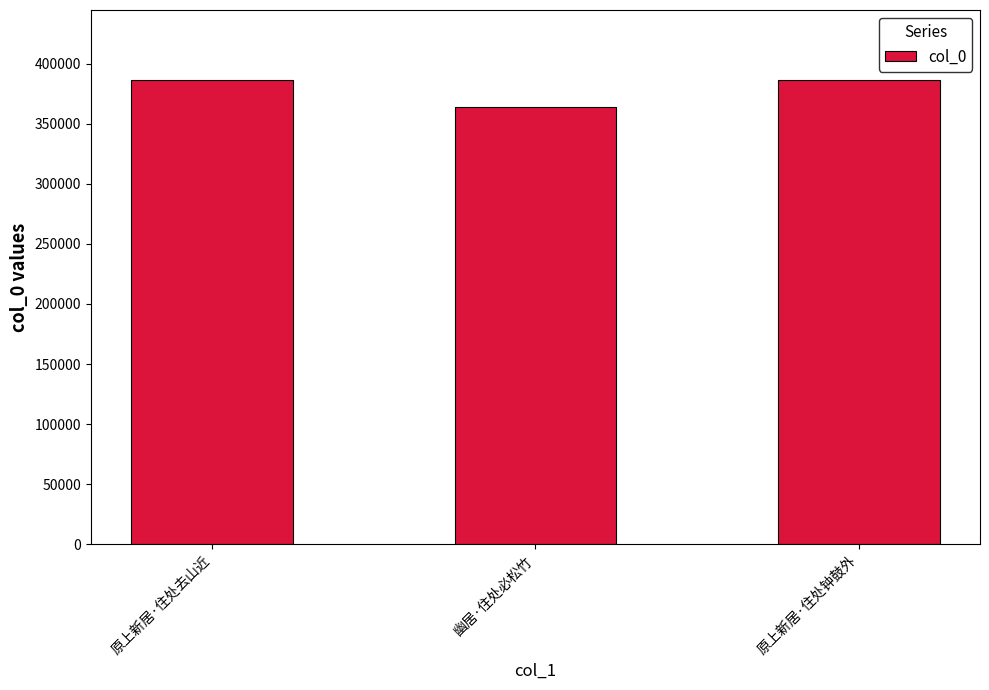

What is the label of the 1st bar from the right?

原上新居·住处钟鼓外